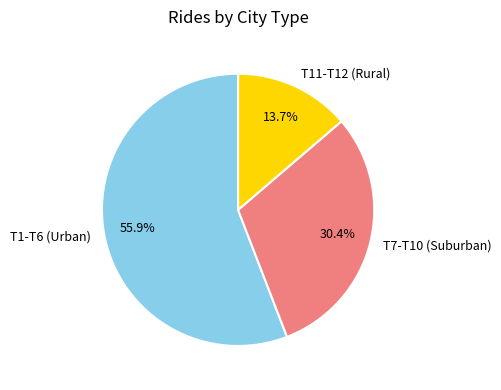

To the nearest percent, what is the average slice percentage?

33%